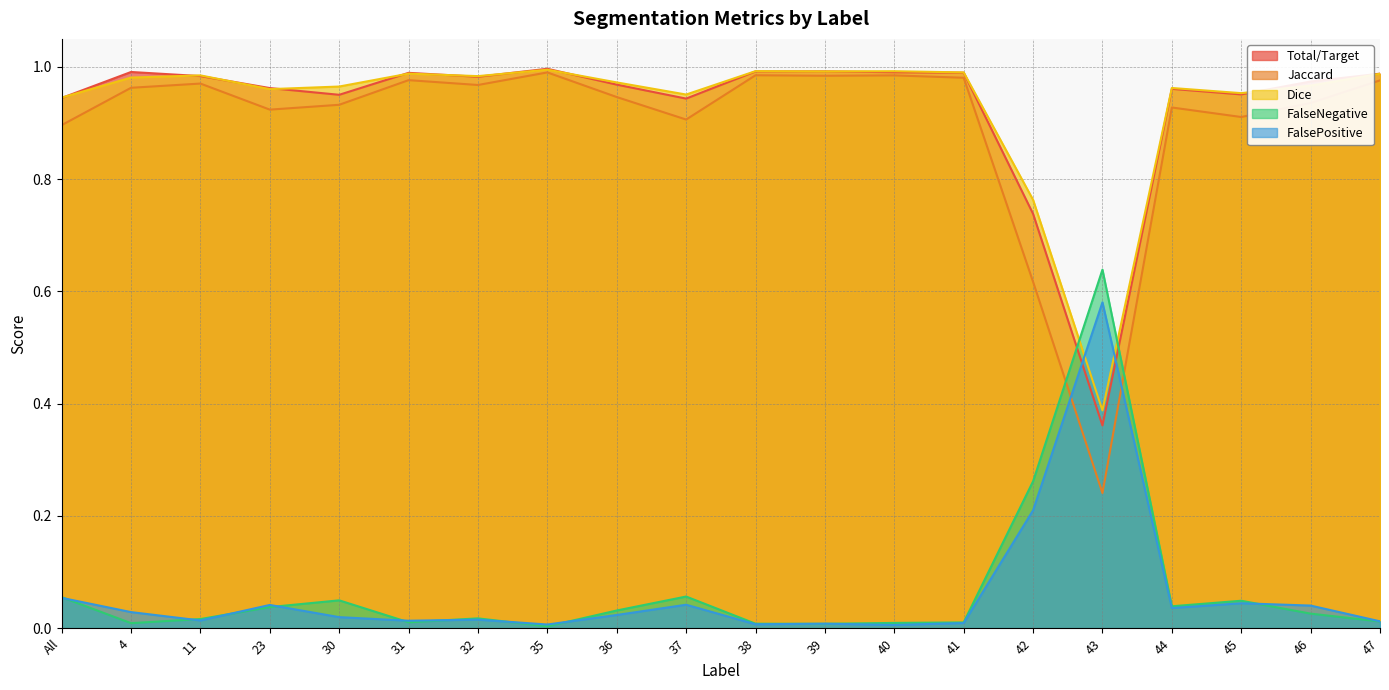

Between which two adjacent categories do Total/Target and FalseNegative first intersect?

42 and 43